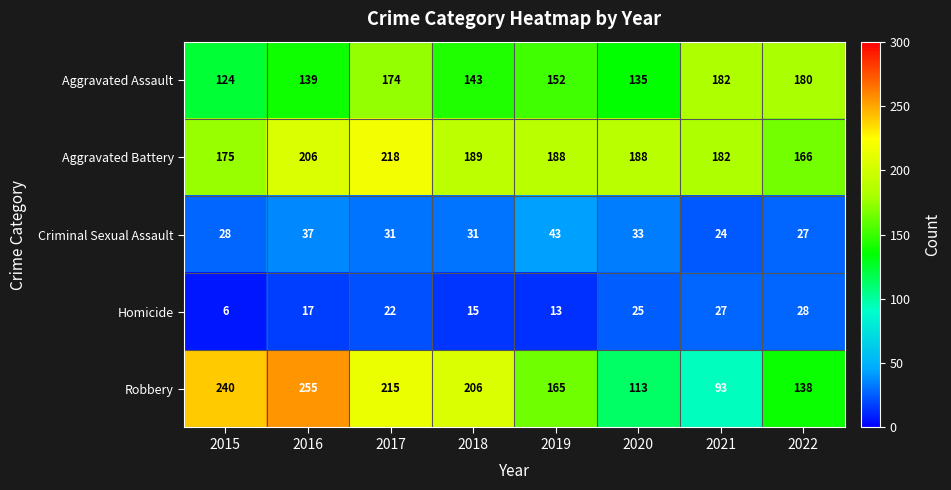

At how many categories does at least one series exceed 129?

8